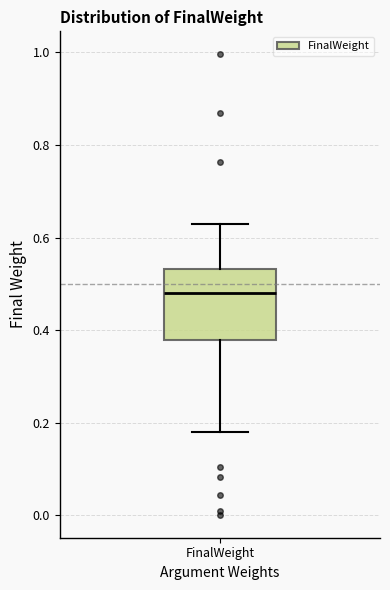

Transcribe this box plot: give where the median line is, the range the box spans, and where the two whiskers end, as read against the y-axis. The values are not printed on the chart, so give them approximately, as read against the axis.

median 0.48, box 0.38 to 0.54, whiskers 0.18 to 0.62